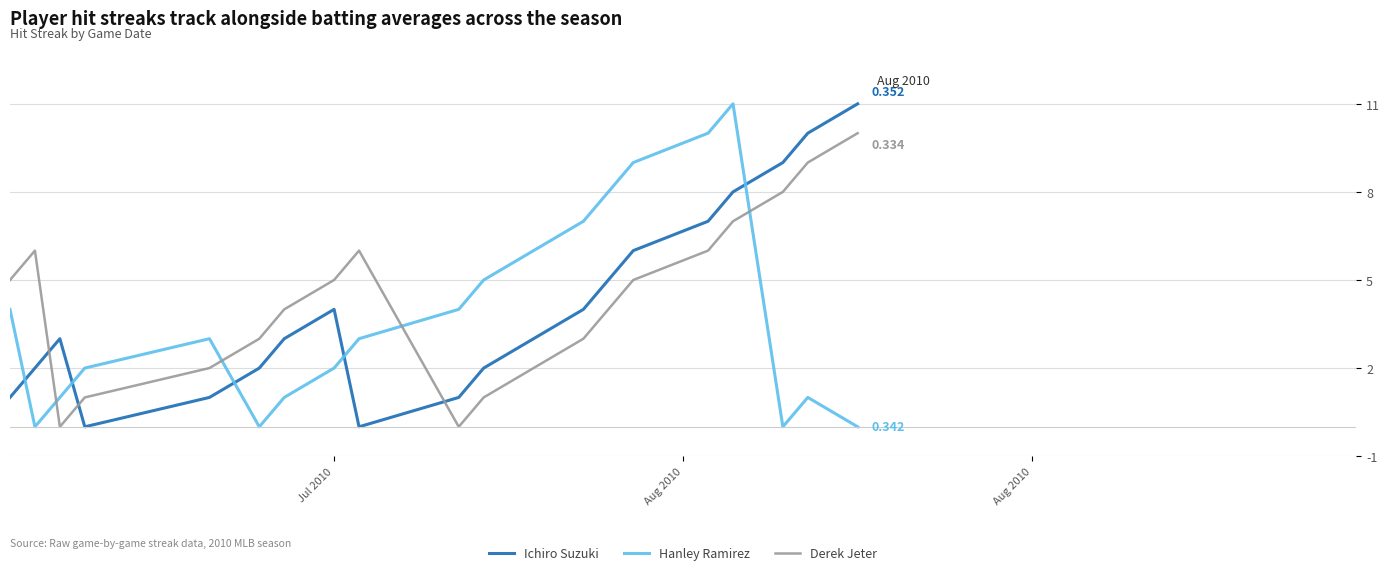

After their last crossing, which series has the higher values: Derek Jeter or Hanley Ramirez?

Derek Jeter